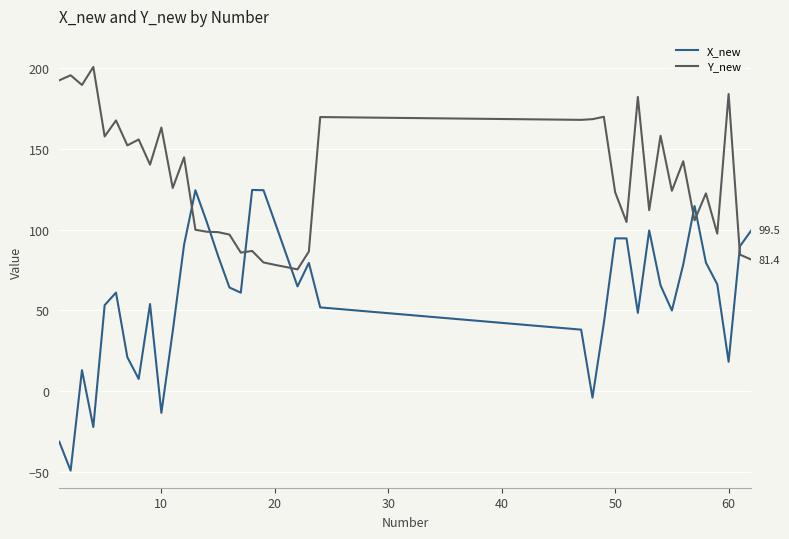

What is the minimum value for Y_new?

75.3